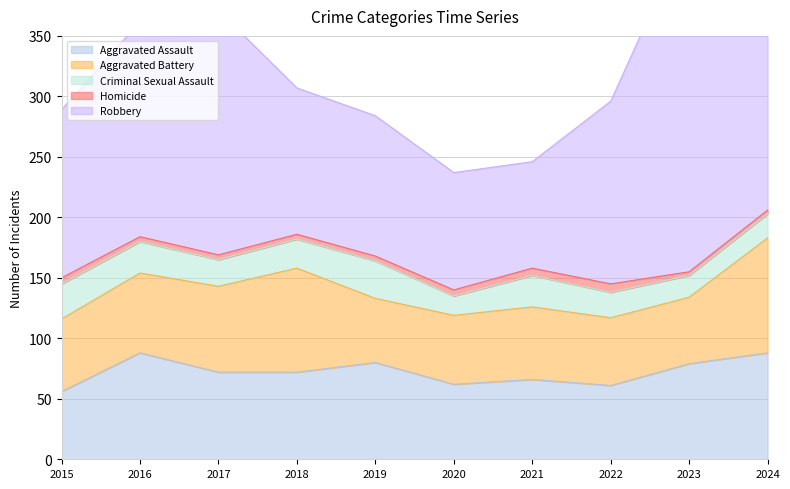

How many values in the Aggravated Battery series are below 60?

4